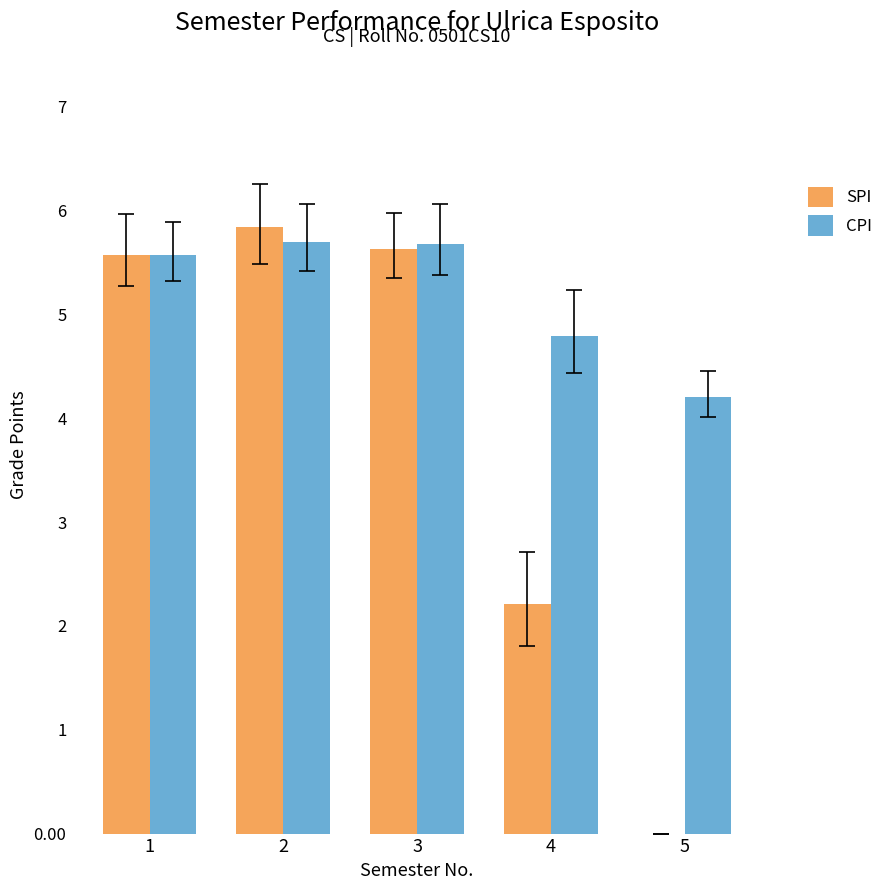

The value of SPI at 5 is -2.0. True or false?

False